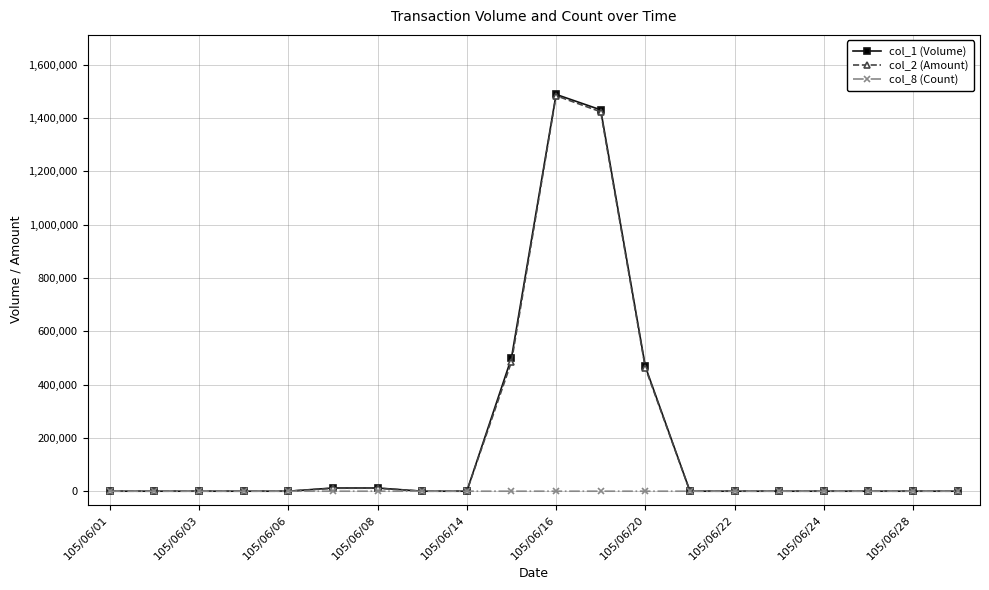

Which series has the widest spread of values?

col_1 (Volume)